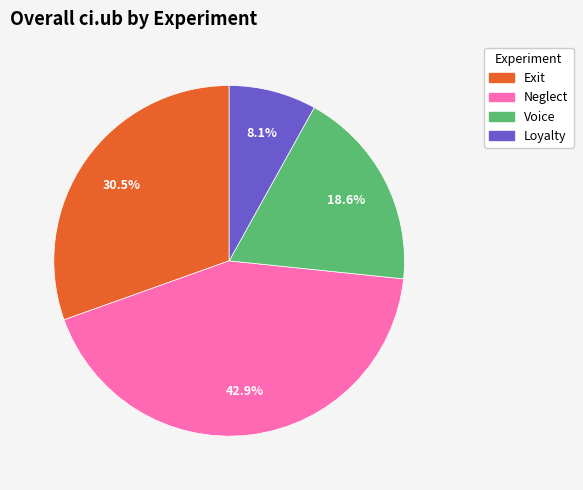

Does any single category account for the majority?

No